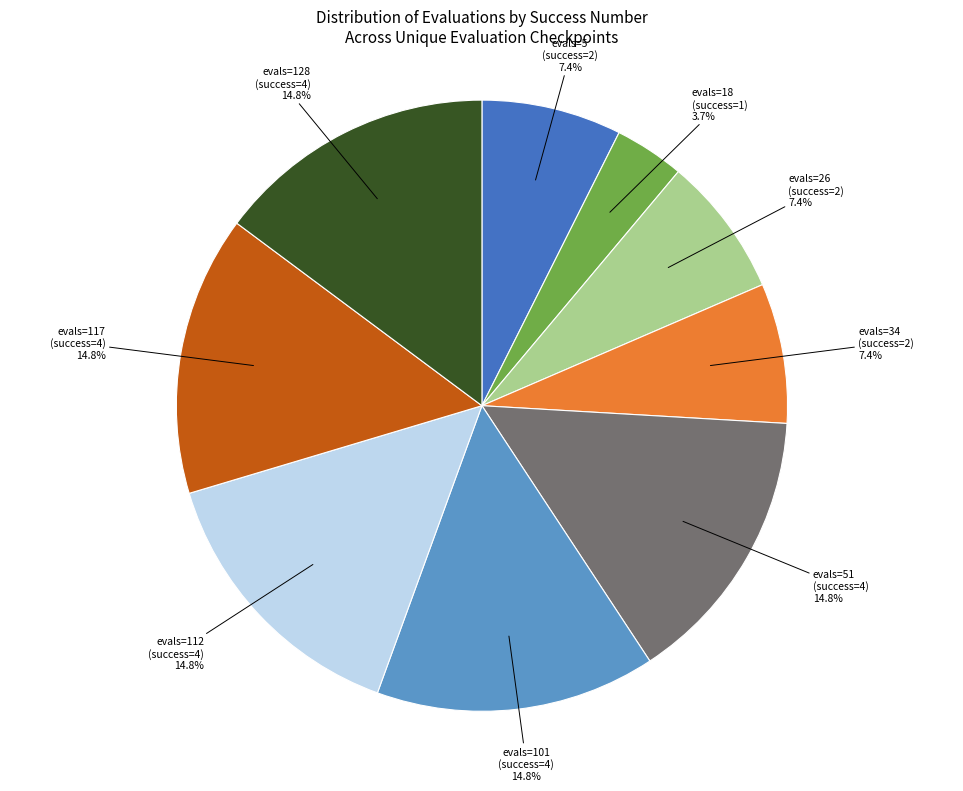

Is it true that evals=34 (success=2) is 7% of the pie?

True